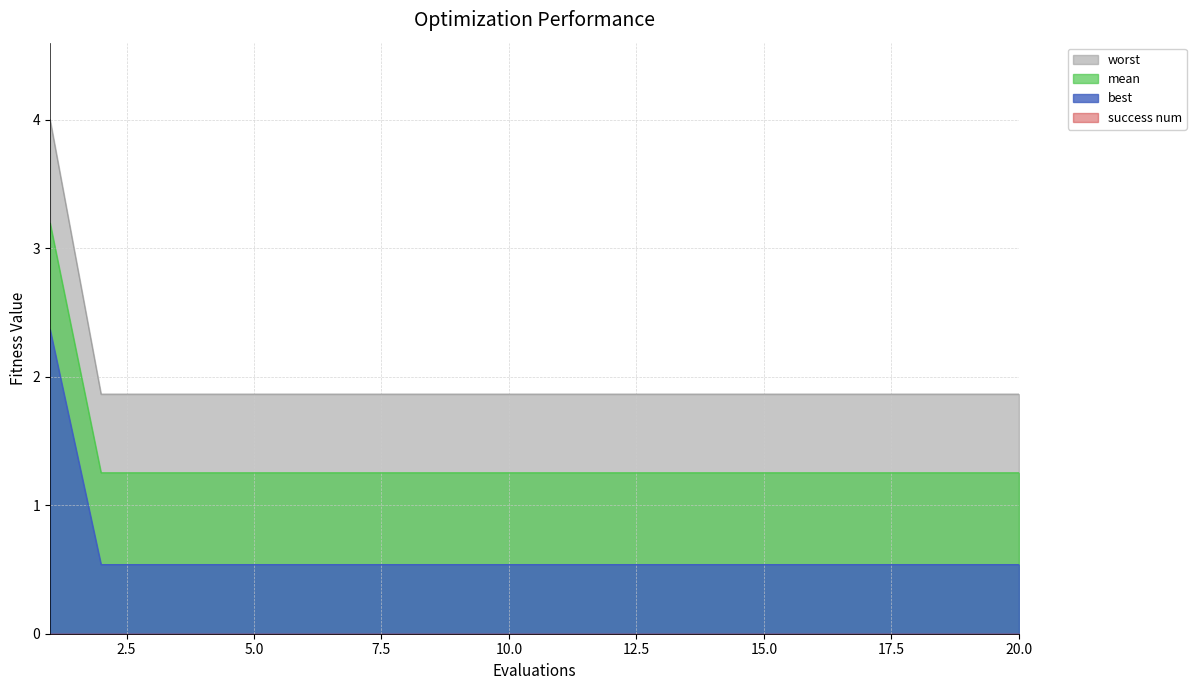

What is the sum of all worst values?

39.4